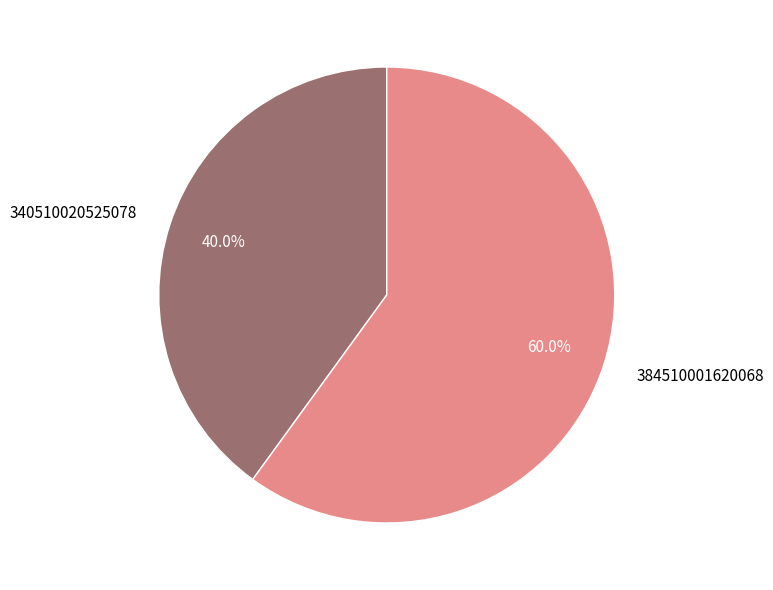

What is the smallest slice in the pie chart?

340510020525078